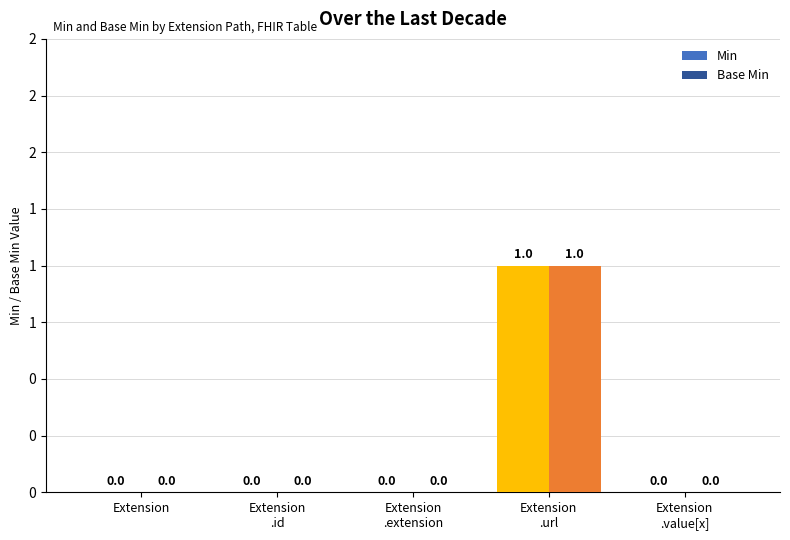

What is the label of the 4th bar from the left?

Extension
.url